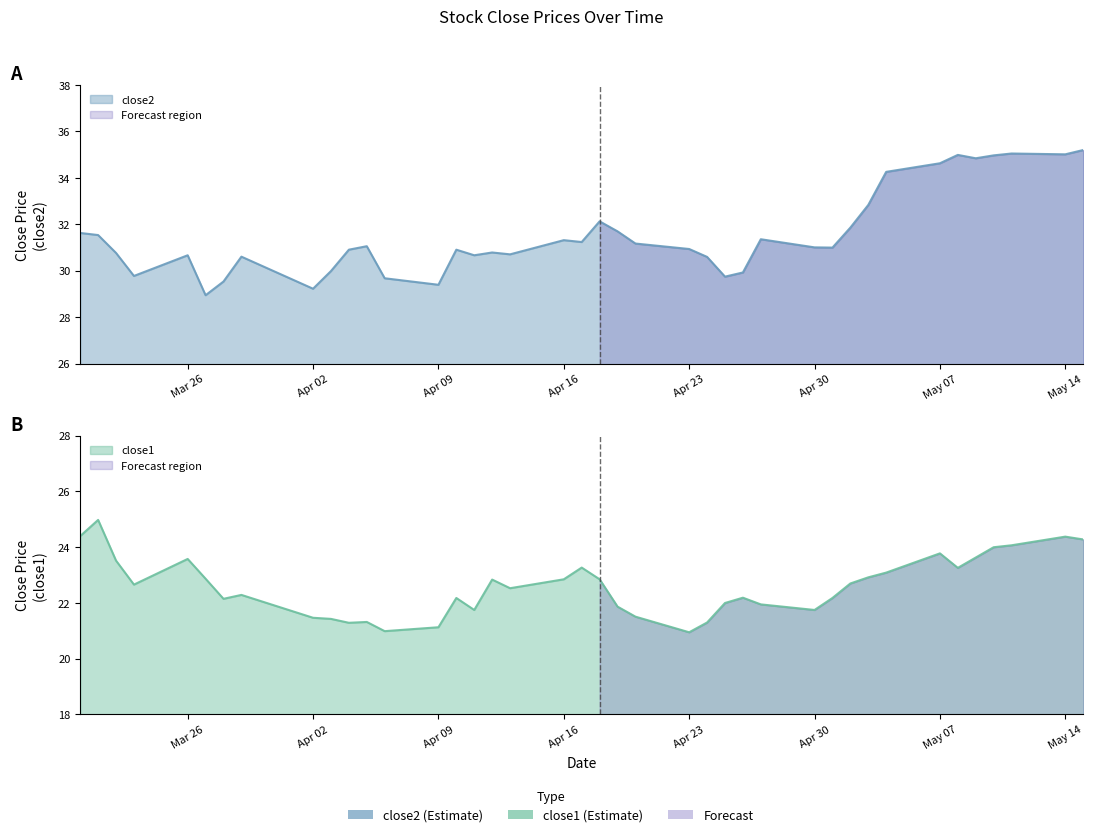

Reading left to right, transcribe all the data shown in this chart.

close2: 31.6	31.5	30.8	29.8	30.7	28.9	29.5	30.6	29.2	30.0	30.9	31.1	29.7	29.4	30.9	30.7	30.8	30.7	31.3	31.2	32.1	31.7	31.2	30.9	30.6	29.7	29.9	31.4	31.0	31.0	31.9	32.8	34.3	34.6	35.0	34.8	35.0	35.0	35.0	35.2
close1: 24.4	25.0	23.5	22.7	23.6	22.9	22.1	22.3	21.5	21.4	21.3	21.3	21.0	21.1	22.2	21.7	22.8	22.5	22.8	23.3	22.8	21.9	21.5	20.9	21.3	22.0	22.2	21.9	21.7	22.2	22.7	22.9	23.1	23.8	23.3	23.6	24.0	24.1	24.4	24.3